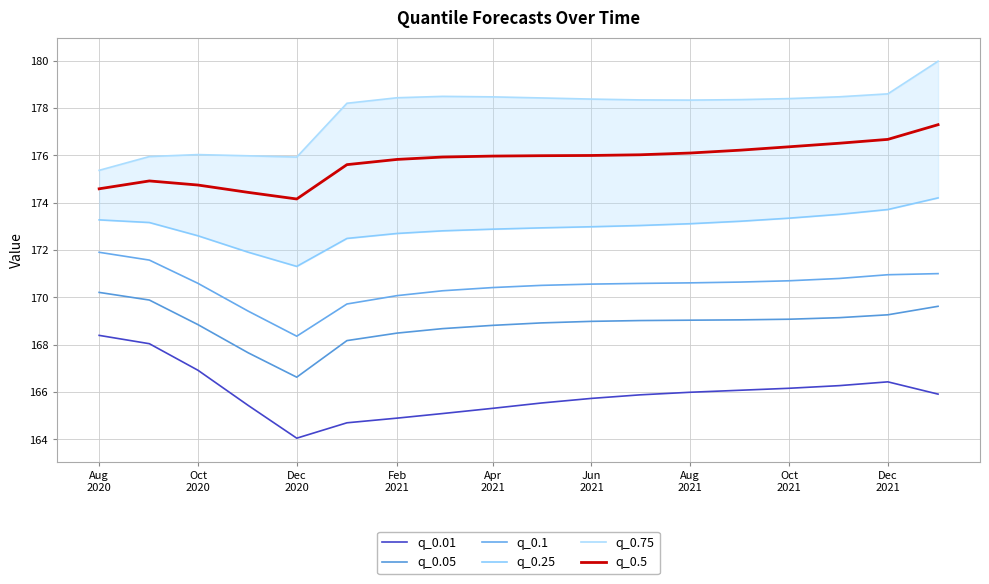

True or false: q_0.25 and q_0.01 intersect in this chart.

False